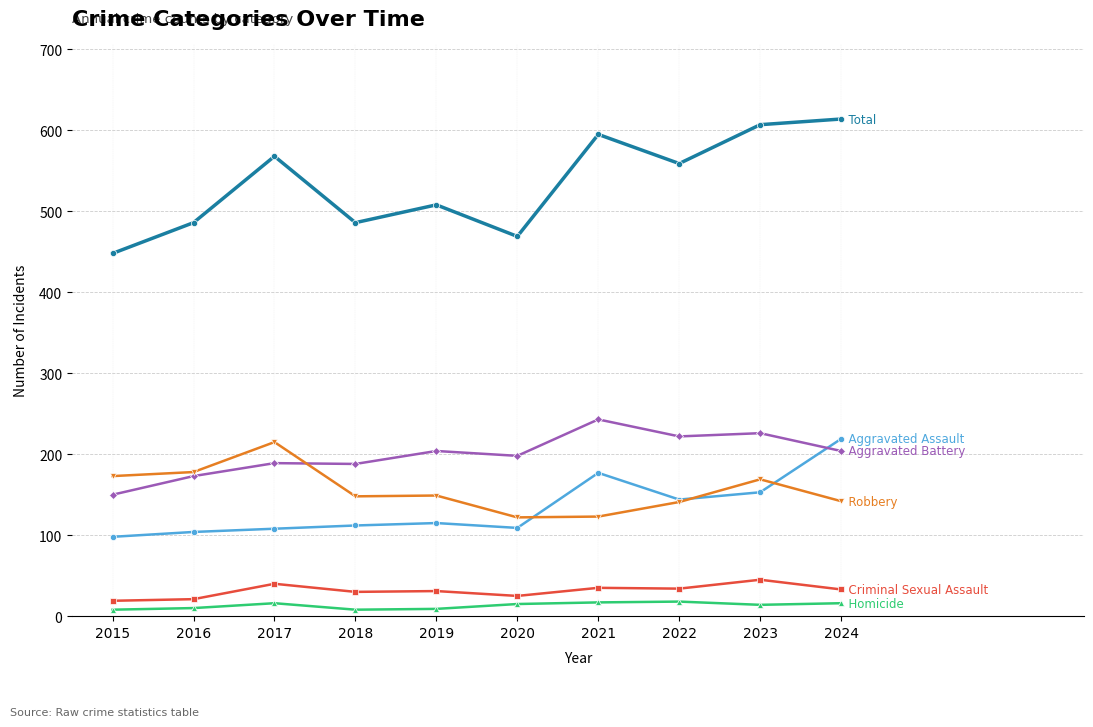

What is the total value across all series at 2022?

1118